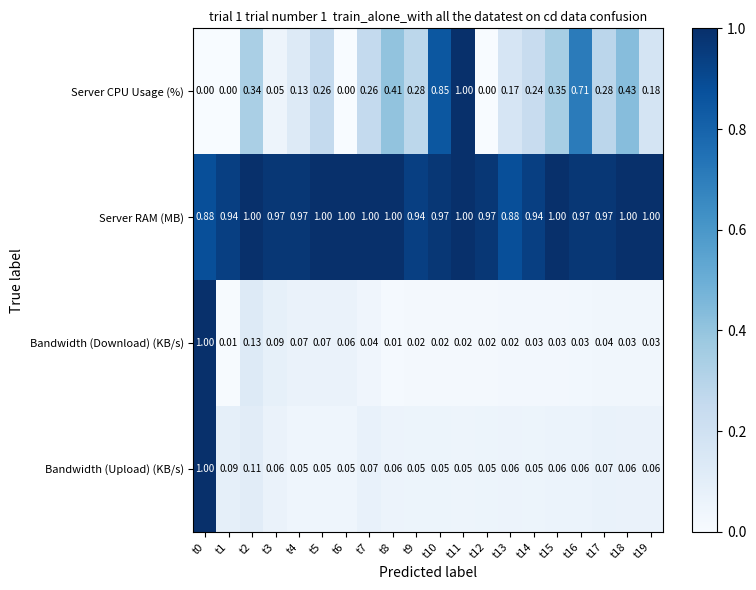

What is the greatest value displayed?

1.0